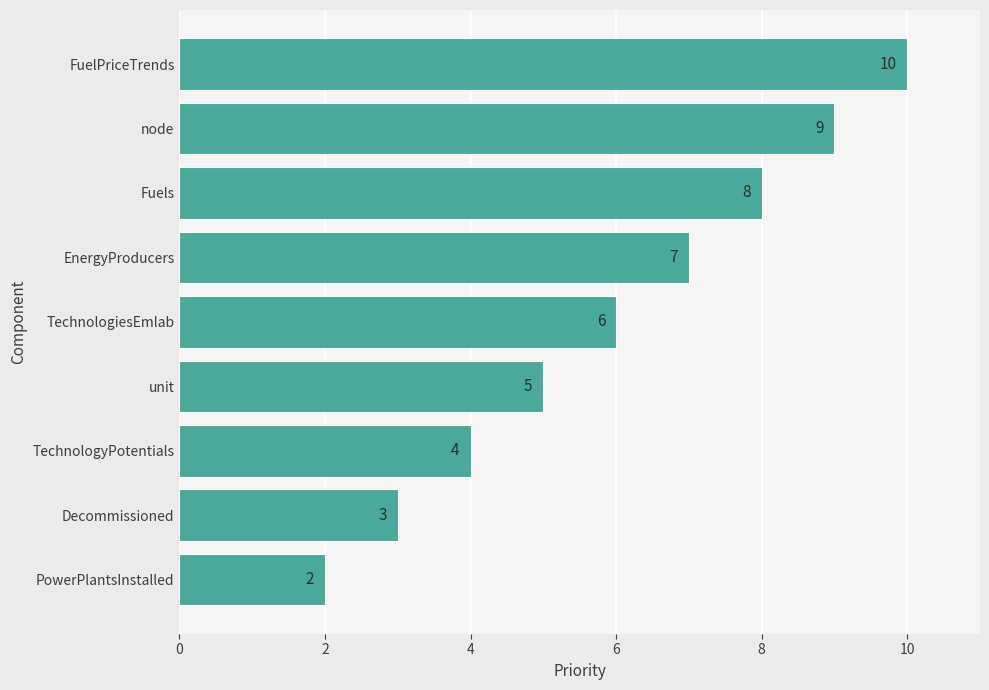

What is the difference between the maximum and minimum values?

8